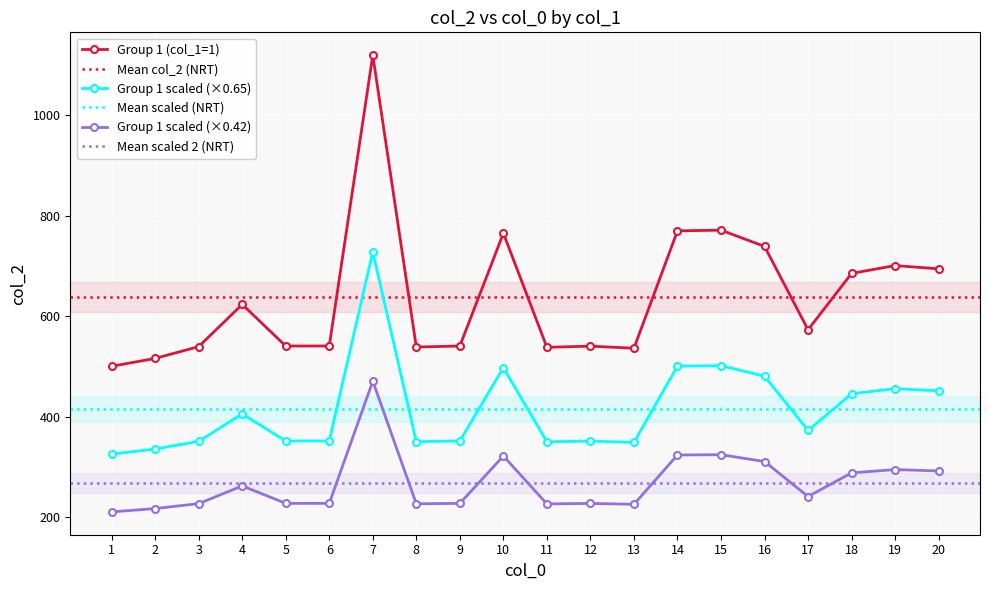

True or false: Group 1 scaled (×0.65) has more than 0 interior local peaks.

True